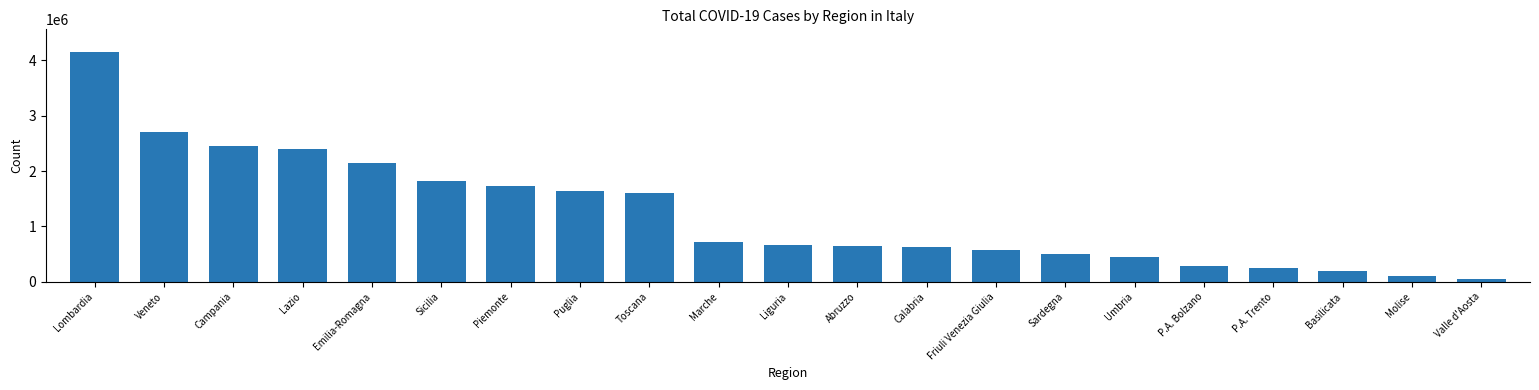

What is the maximum value shown in the chart?

4140912